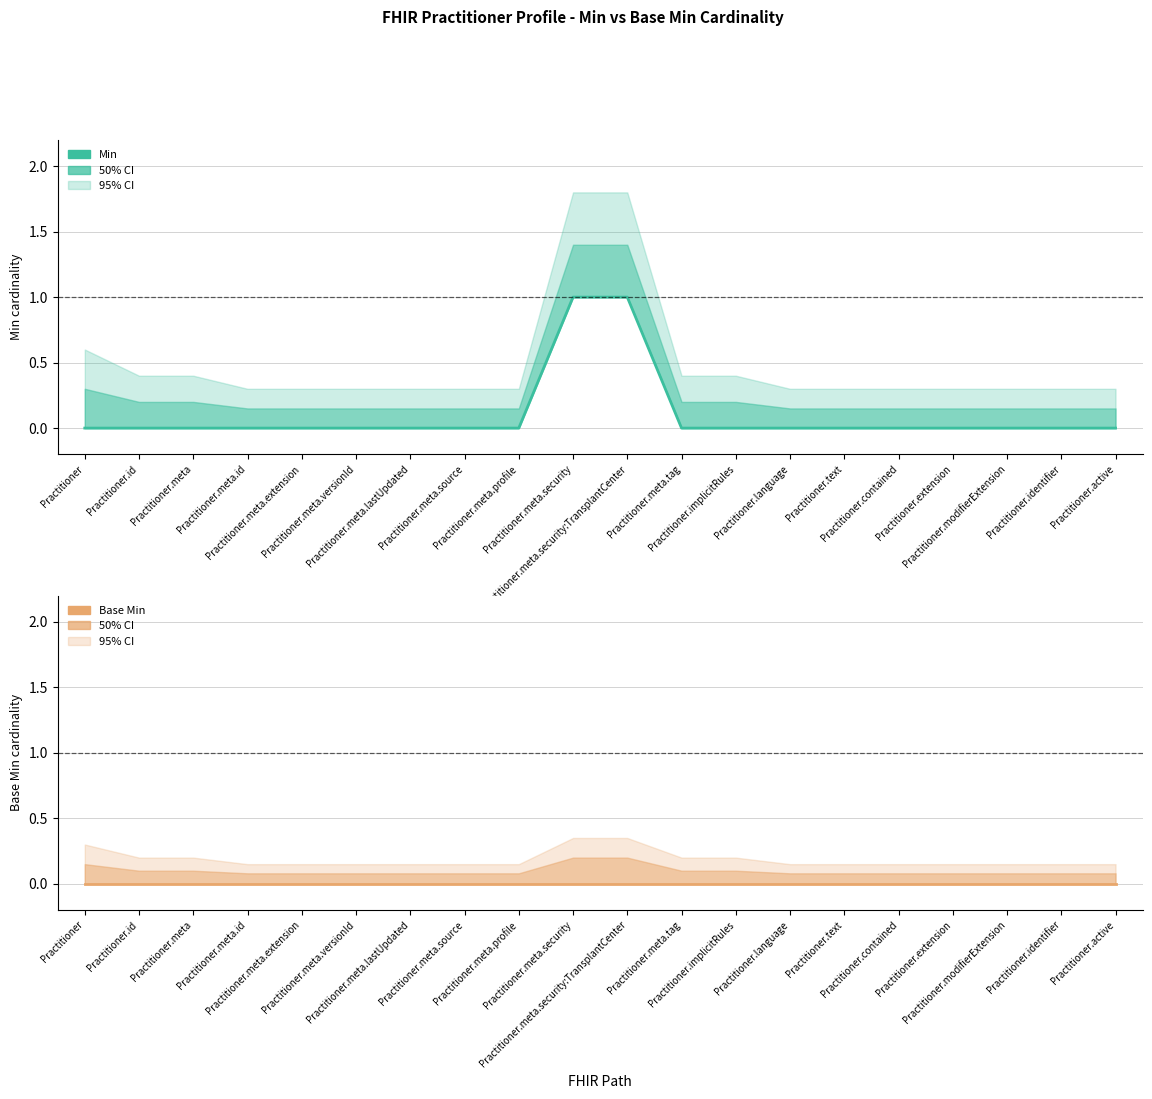

Reading right to left, extract all data points from this chart.

Min: 0	0	0	0	0	0	0	0	0	1	1	0	0	0	0	0	0	0	0	0
Base Min: 0	0	0	0	0	0	0	0	0	0	0	0	0	0	0	0	0	0	0	0